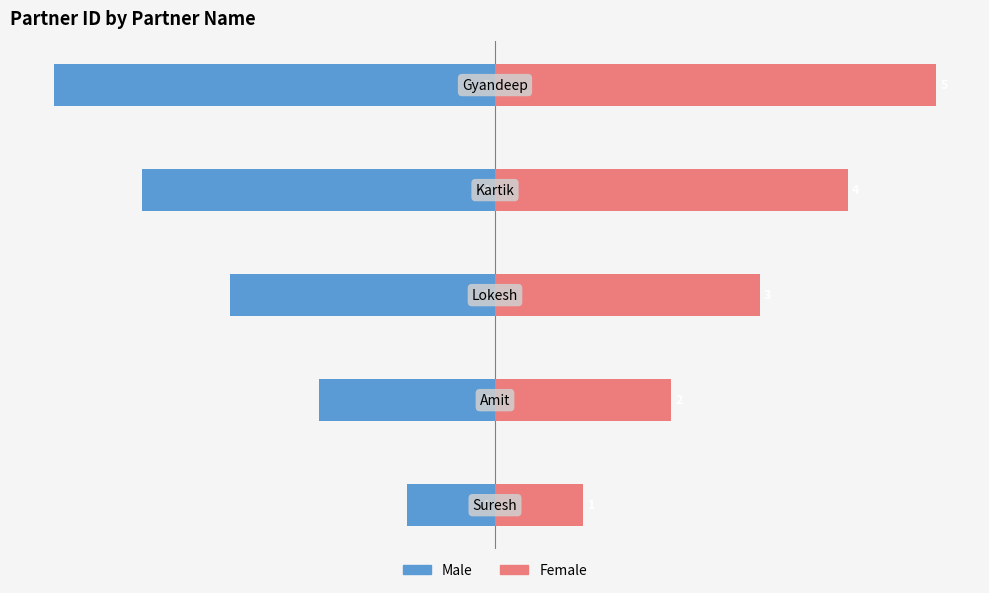

What are all the series names shown in the legend?

Male, Female